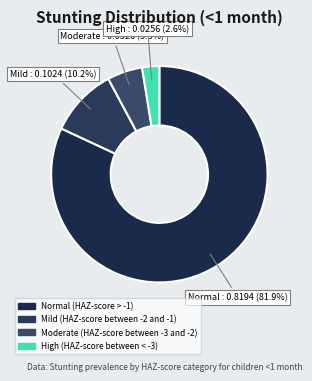

To the nearest percent, what is the difference between the Mild (HAZ-score between -2 and -1) and Normal (HAZ-score > -1) slice percentages?

72%